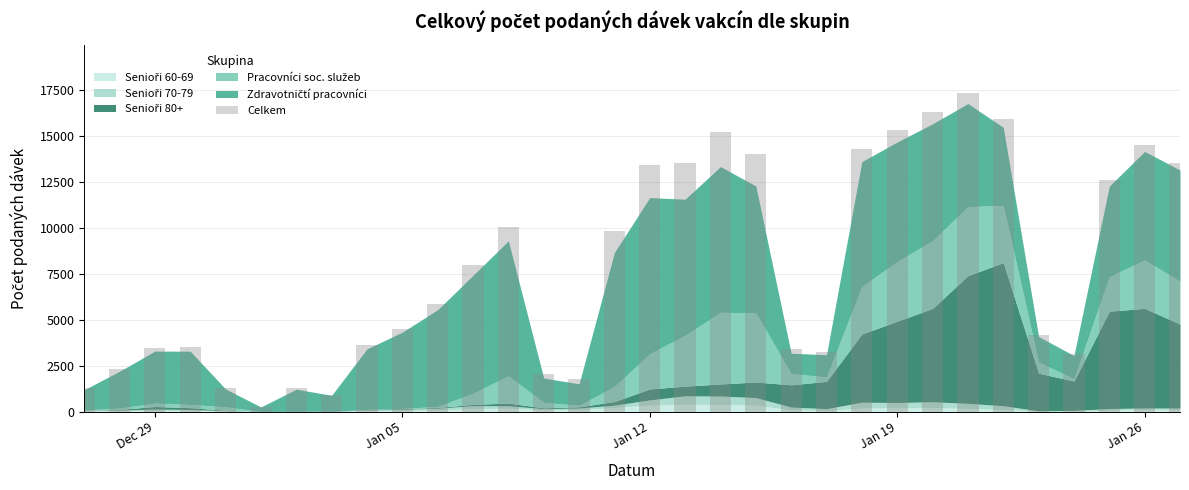

What is the value of the 4th bar from the left?

3507